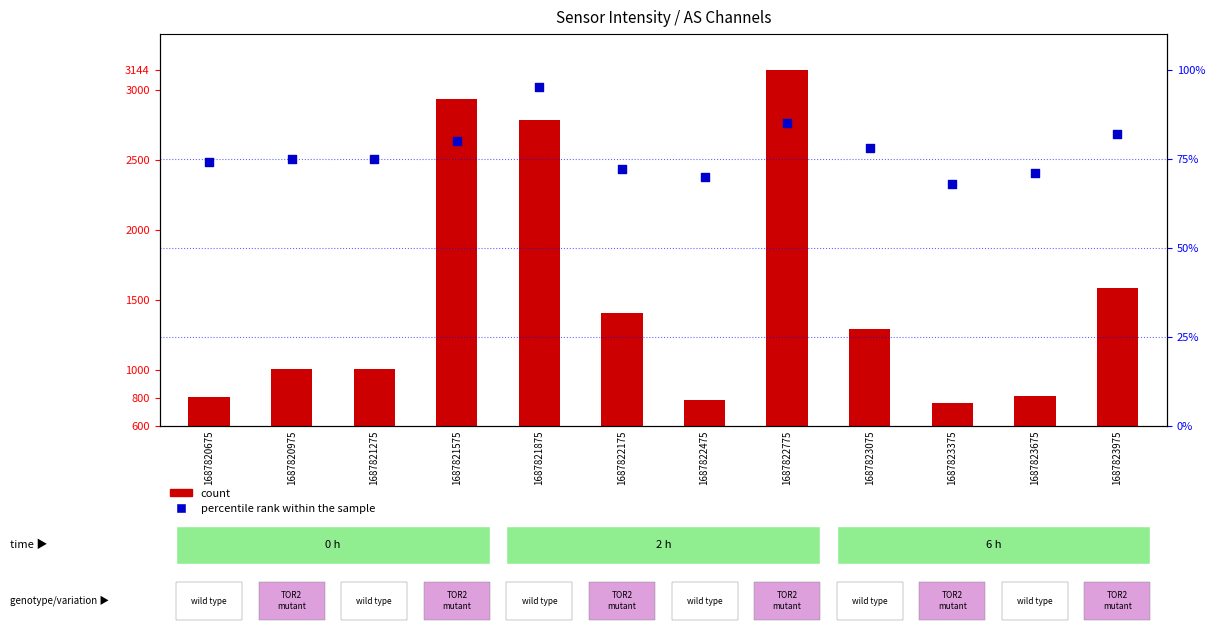

What is the total value across all series at 1687821875?

2282.8